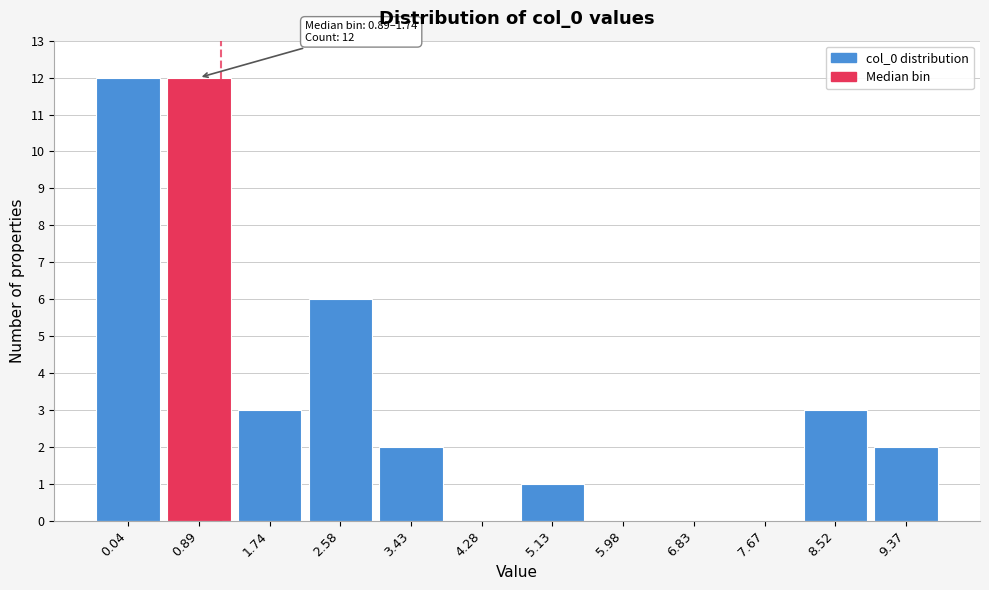

Reading left to right, list all the values displayed in this chart.

0.04=12	0.89=12	1.74=3	2.58=6	3.43=2	4.28=0	5.13=1	5.98=0	6.83=0	7.67=0	8.52=3	9.37=2